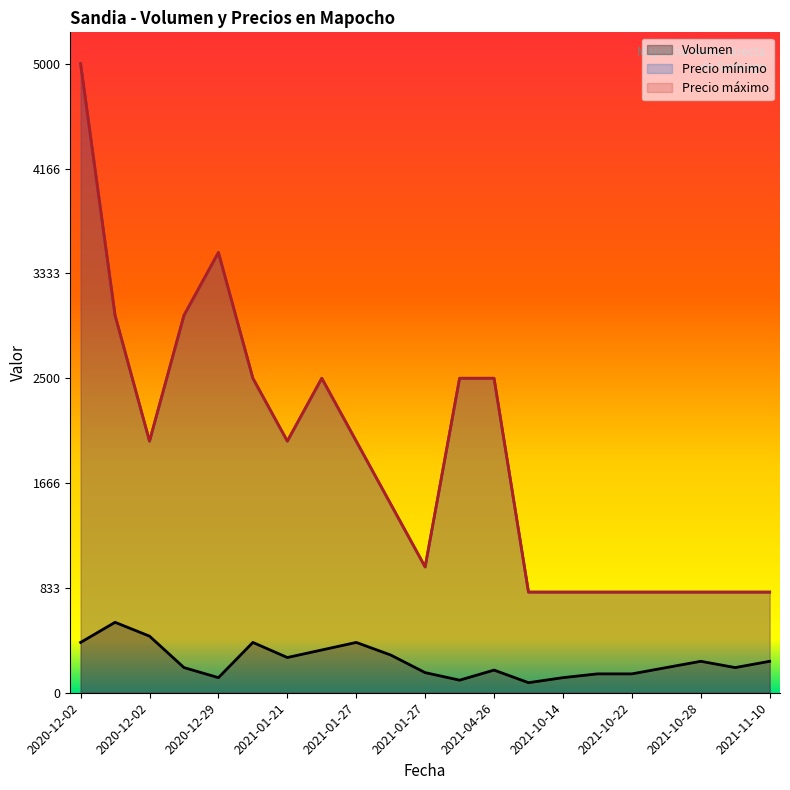

Which category has the lowest value in the Precio máximo series?

2021-10-08